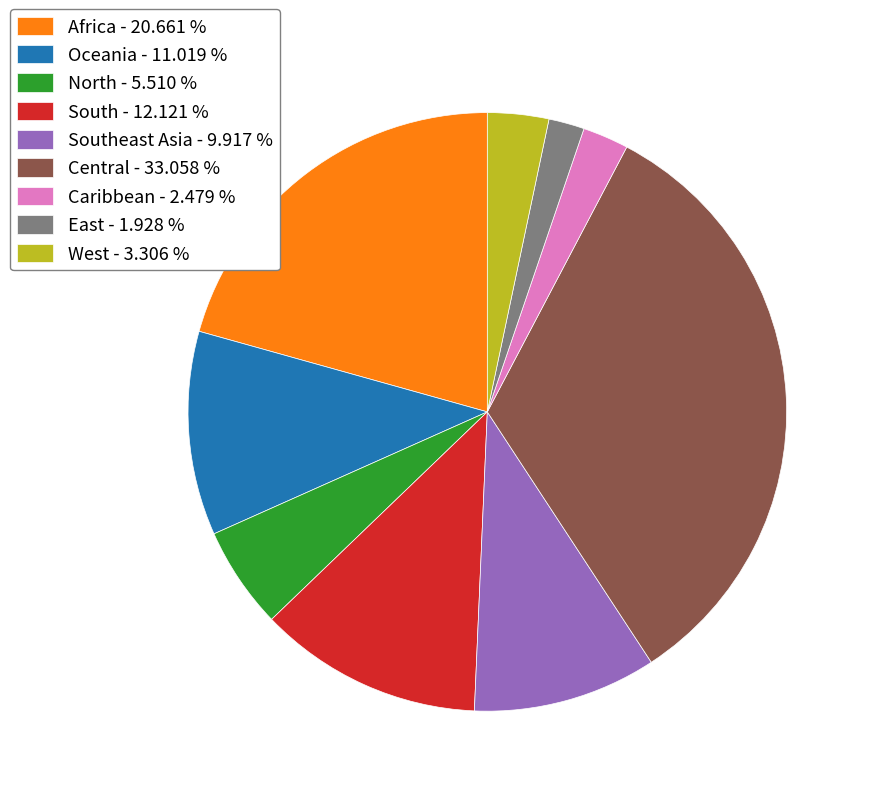

Combined, do North - 5.510 % and Oceania - 11.019 % account for over 50%?

No